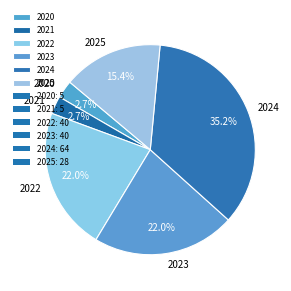

Between 2021 and 2023, which is larger?

2023